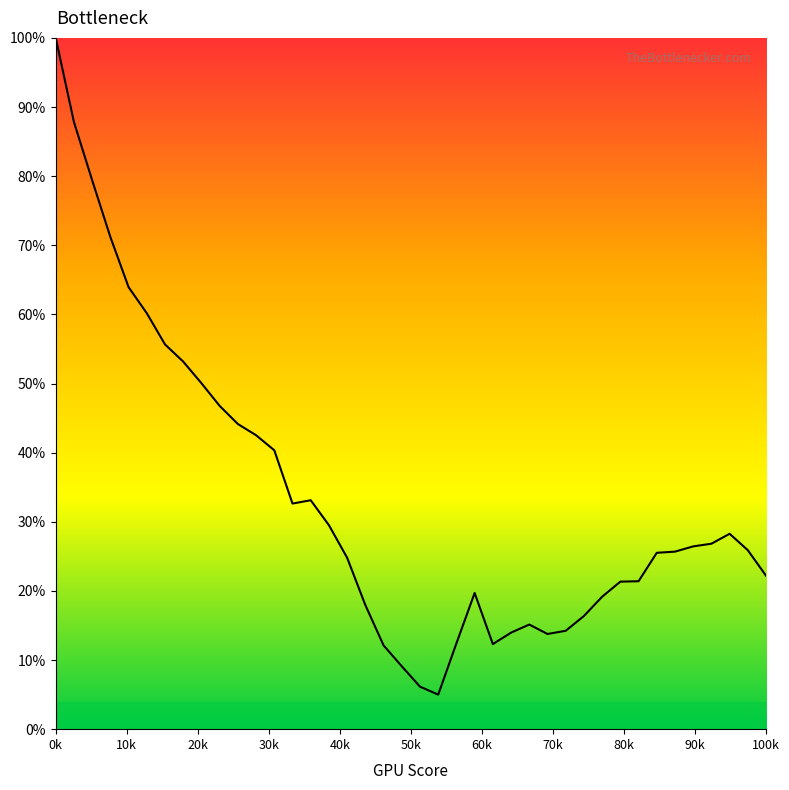

What is the maximum value shown in the chart?

100.0